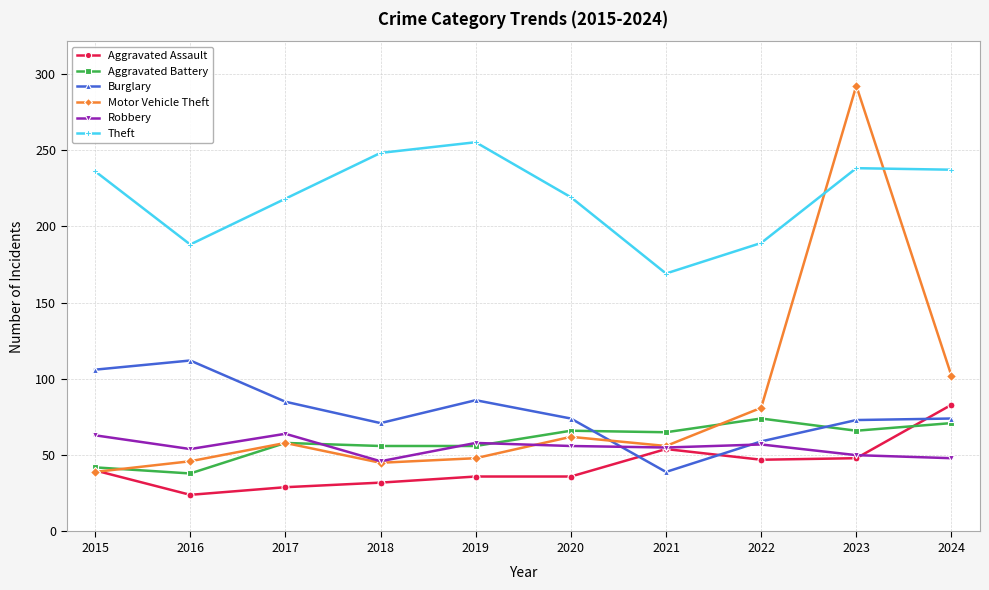

Between which two adjacent categories do Aggravated Assault and Burglary first intersect?

2020 and 2021